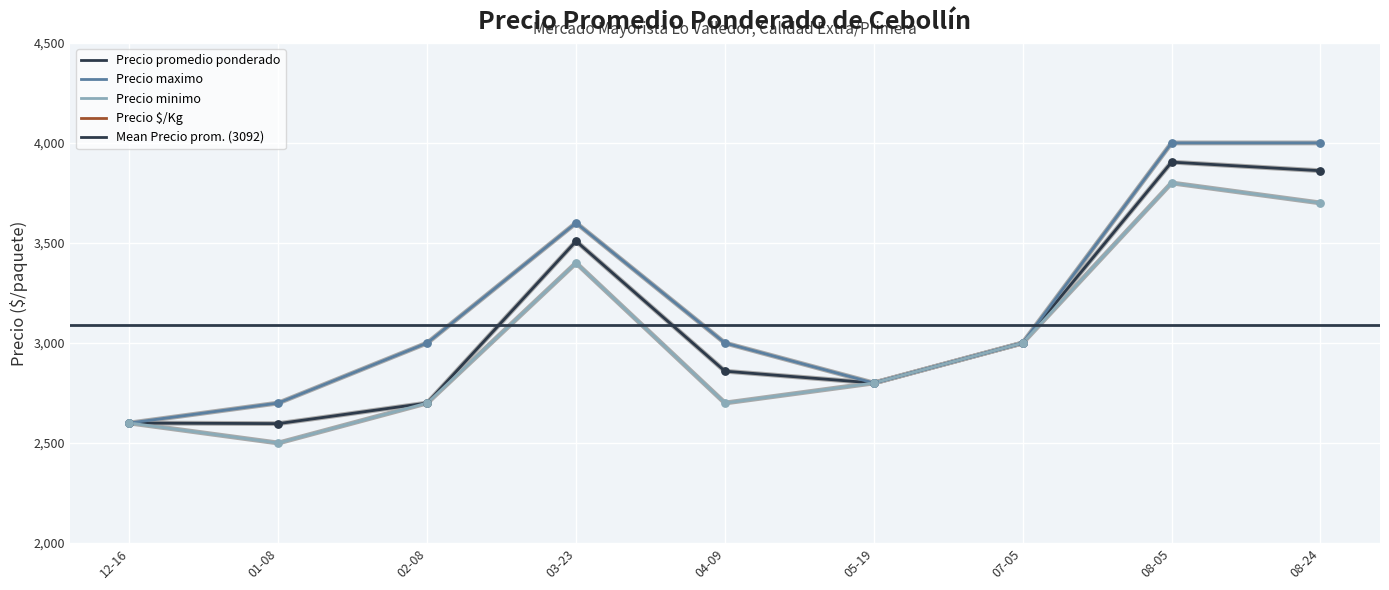

Is the value of Precio promedio ponderado at 08-05 greater than the value of Precio $/Kg at 02-08?

Yes